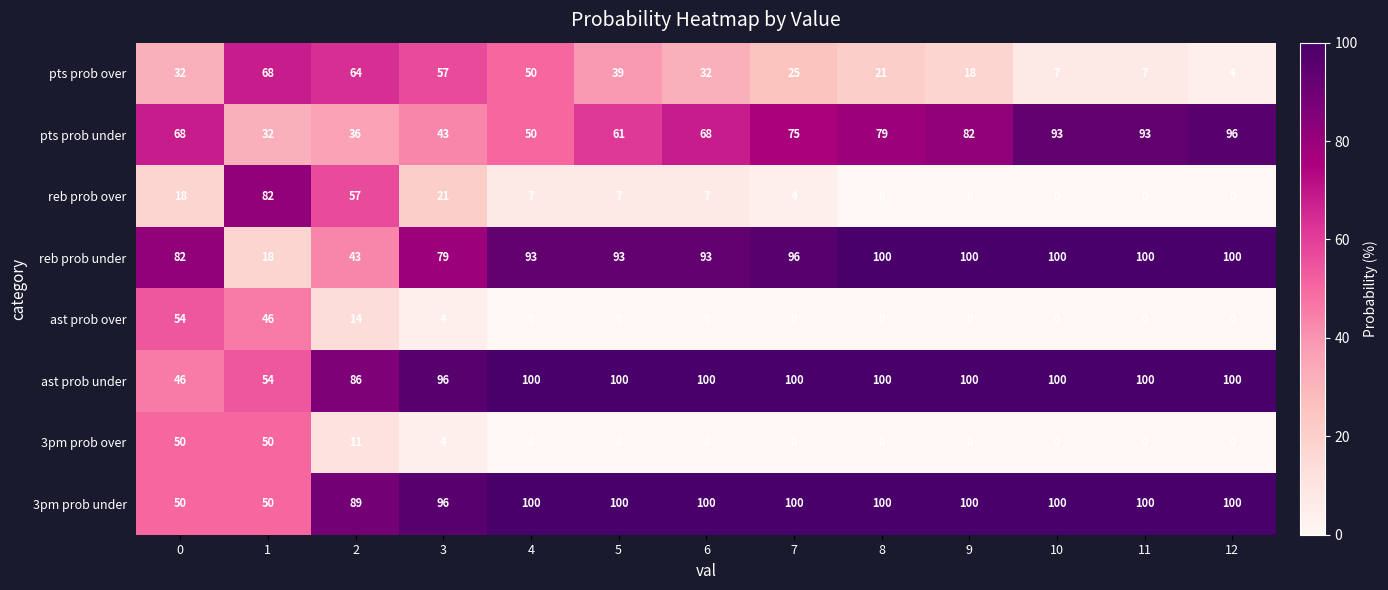

What is the total value across all series at 3?

400